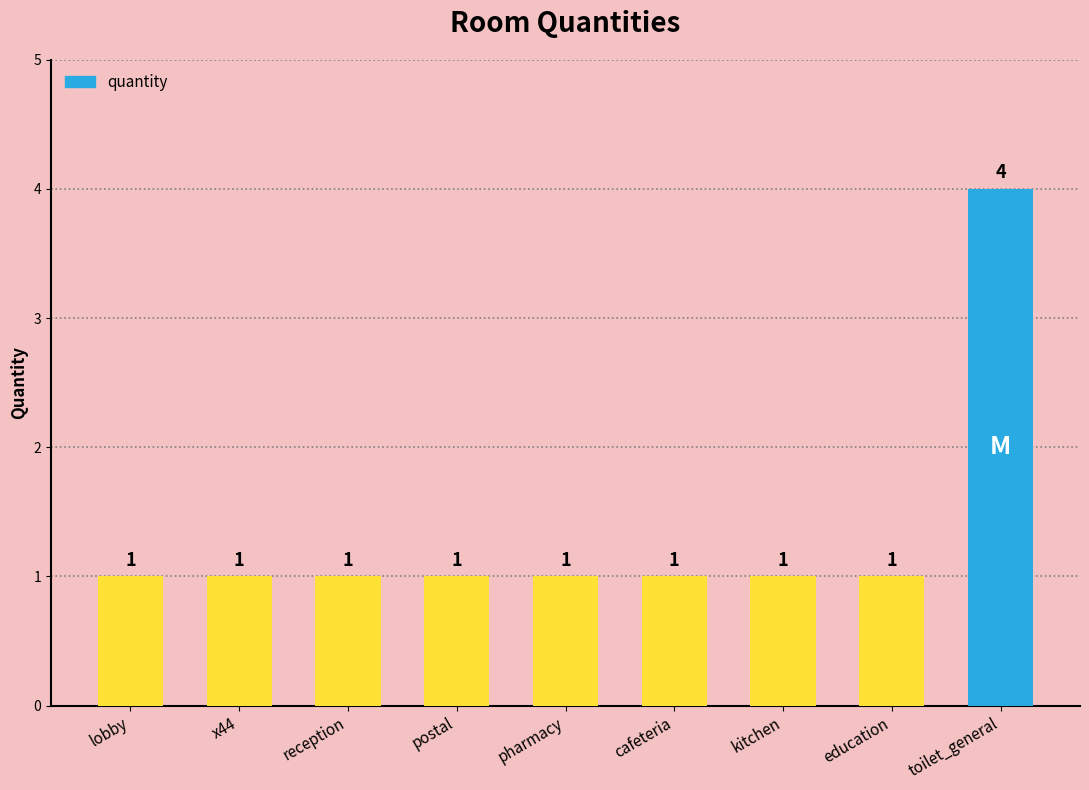

The value at toilet_general is 2. True or false?

False